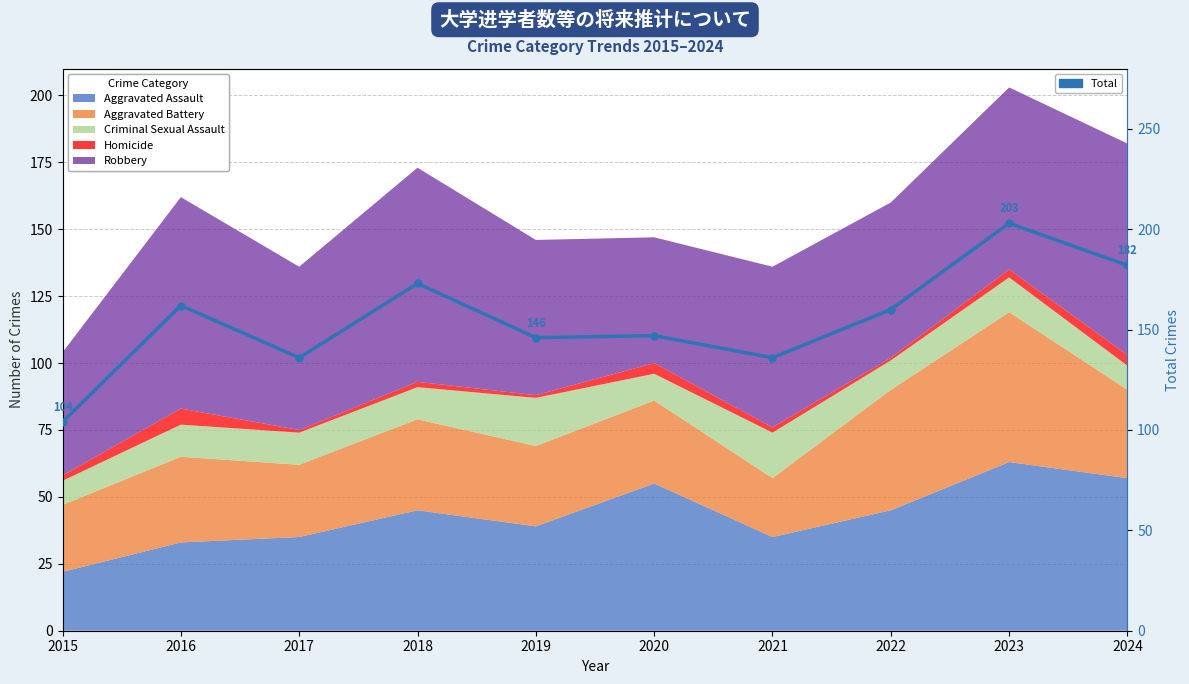

At which label is the value closest to 153?

2020